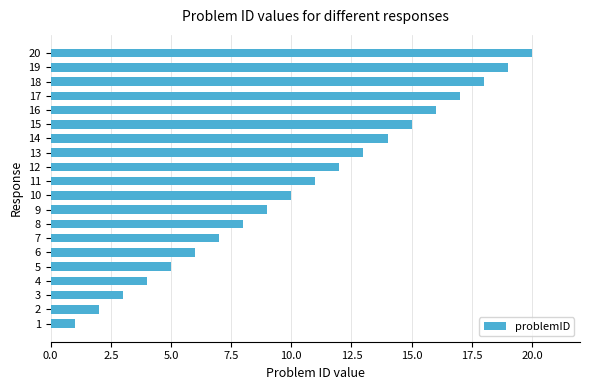

How many series are shown in this chart?

1